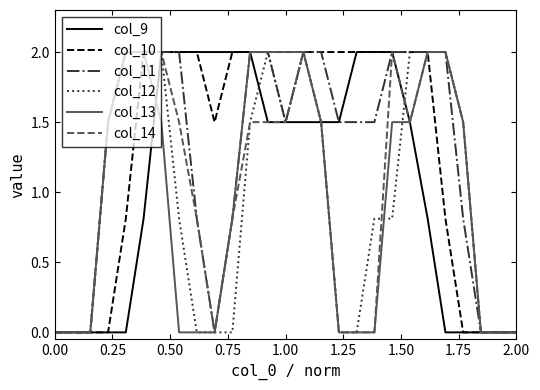

What is the maximum value for col_10?

2.0